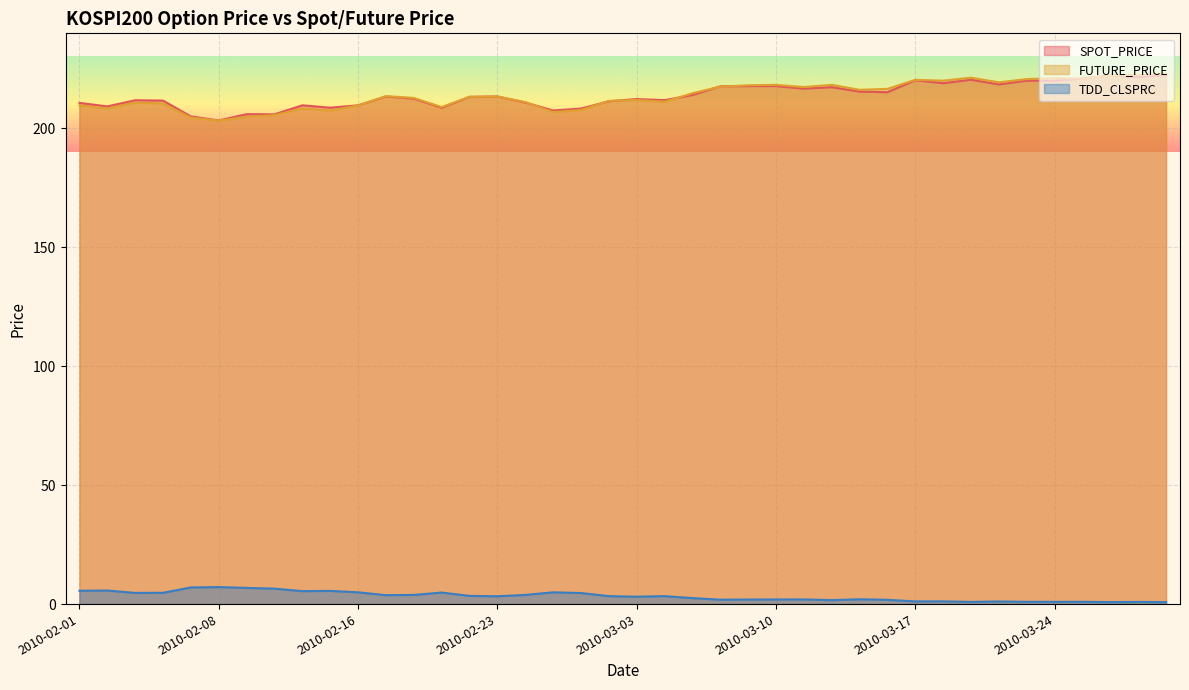

Which label corresponds to the smallest value in the chart?

2010-03-30